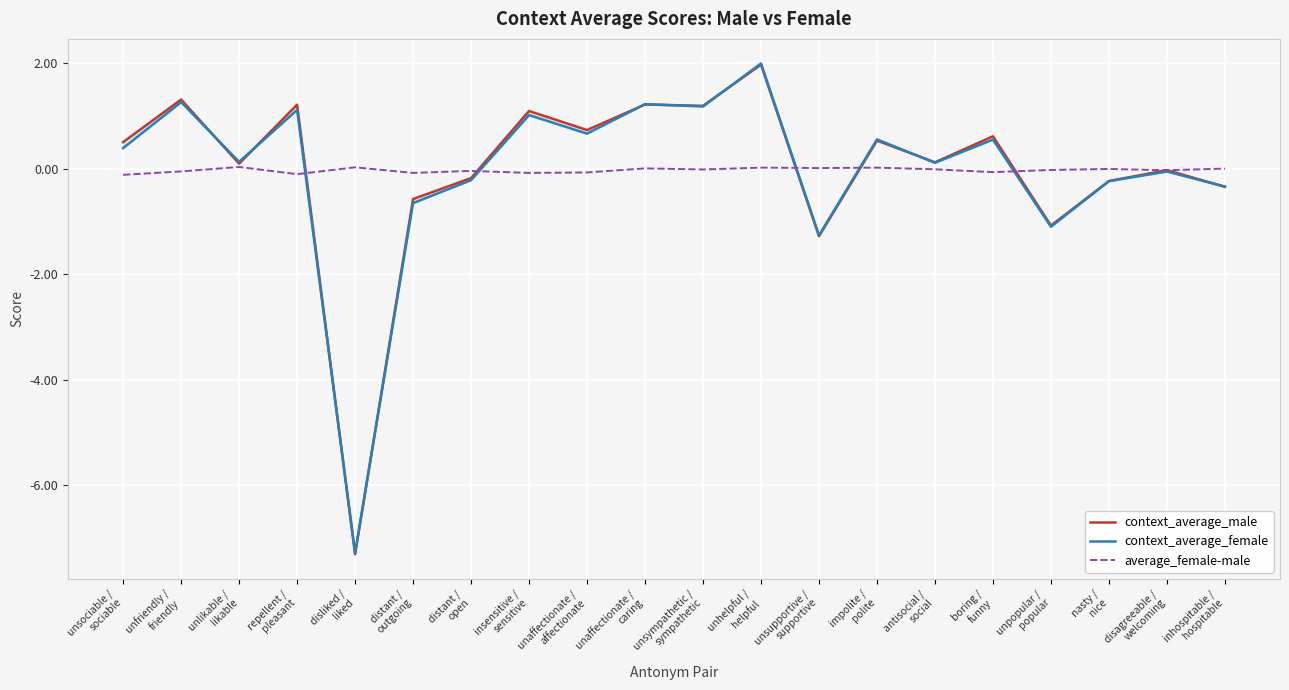

What position from the right is unsociable /
sociable?

20